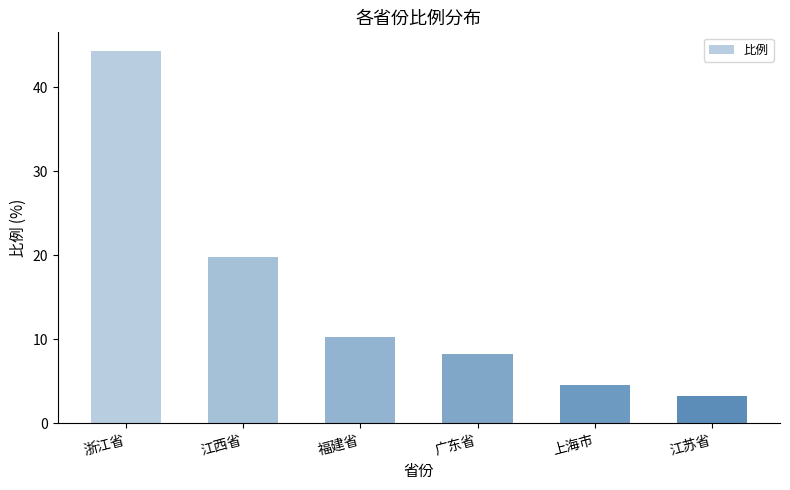

Approximately how many times larger is the value at 浙江省 compared to 广东省?

5.4